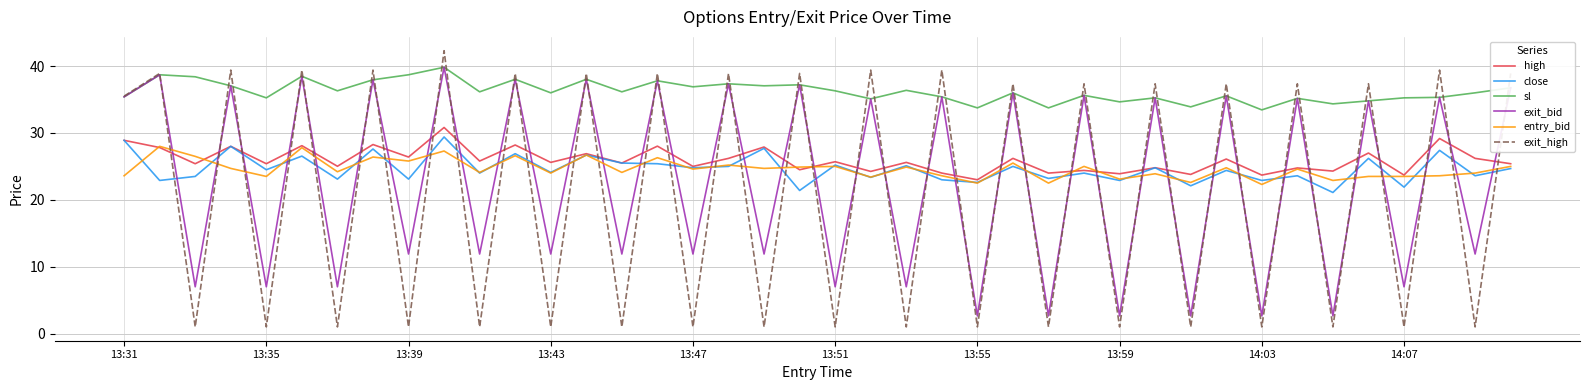

Which series has the widest spread of values?

exit_high